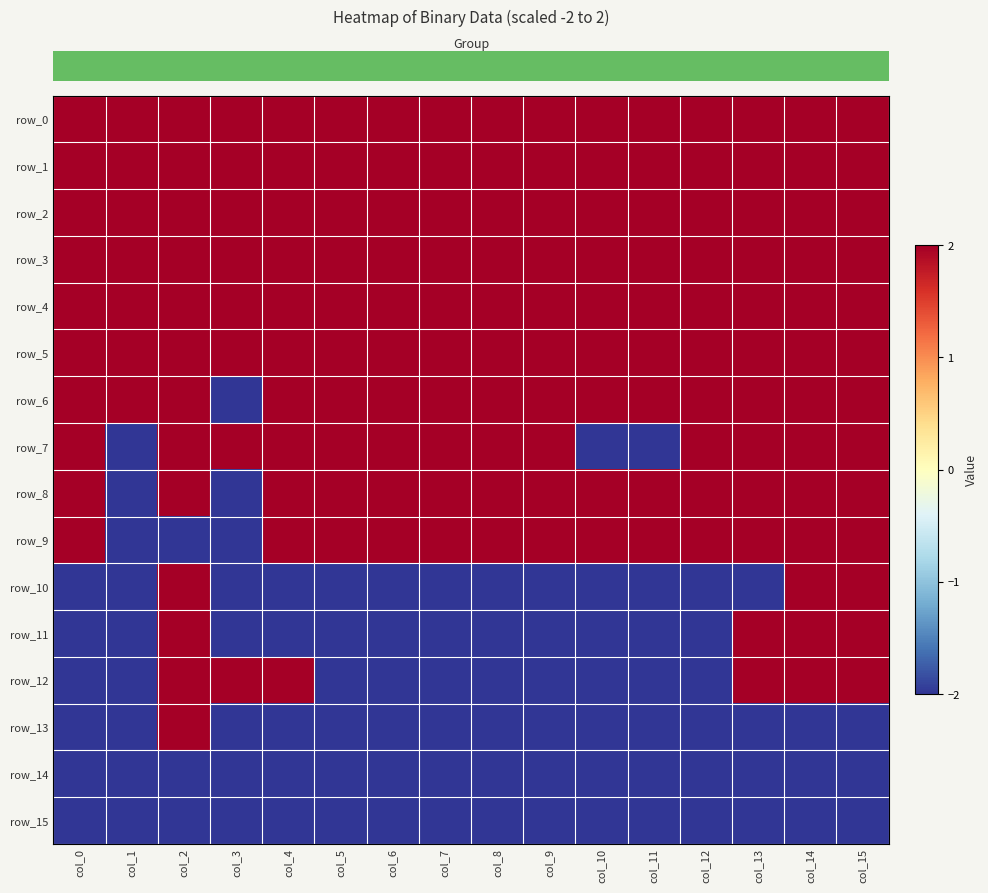

Is the value of row_5 at col_11 greater than the value of row_14 at col_8?

Yes